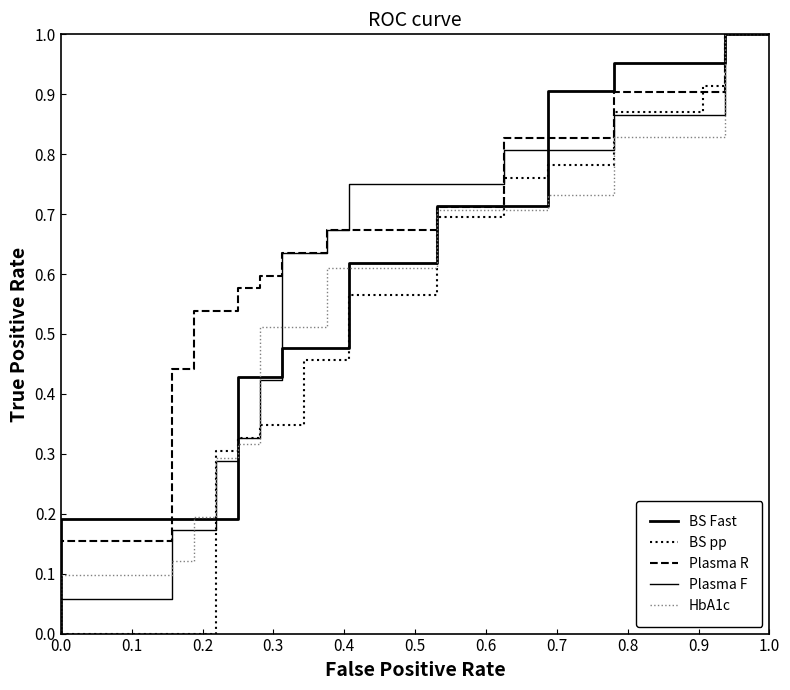

What is the label of the 15th point from the right?

0.2